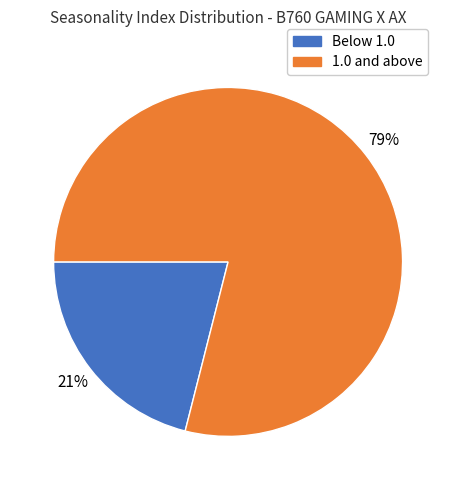

To the nearest percent, what is the average slice percentage?

50%